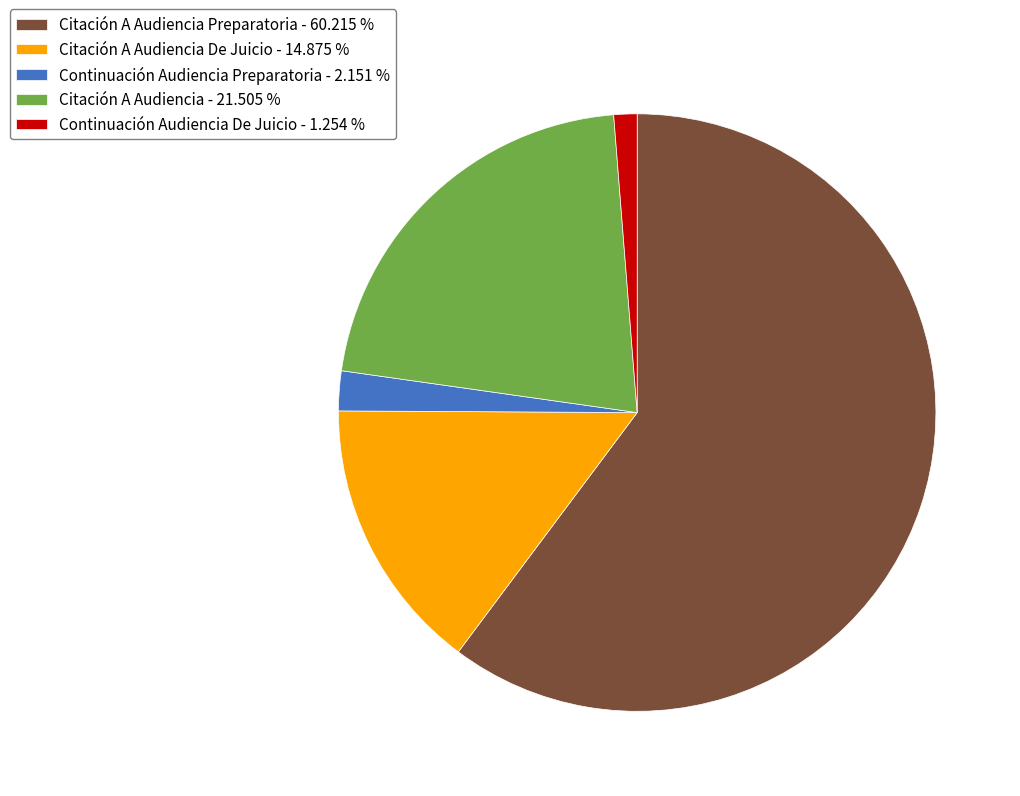

Which slice is the largest?

Citación A Audiencia Preparatoria - 60.215 %